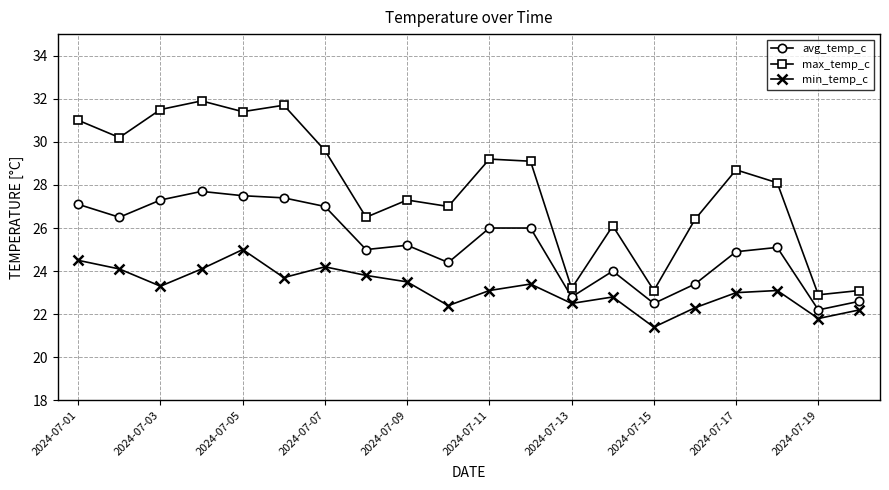

What is the lowest value of the avg_temp_c series?

22.2